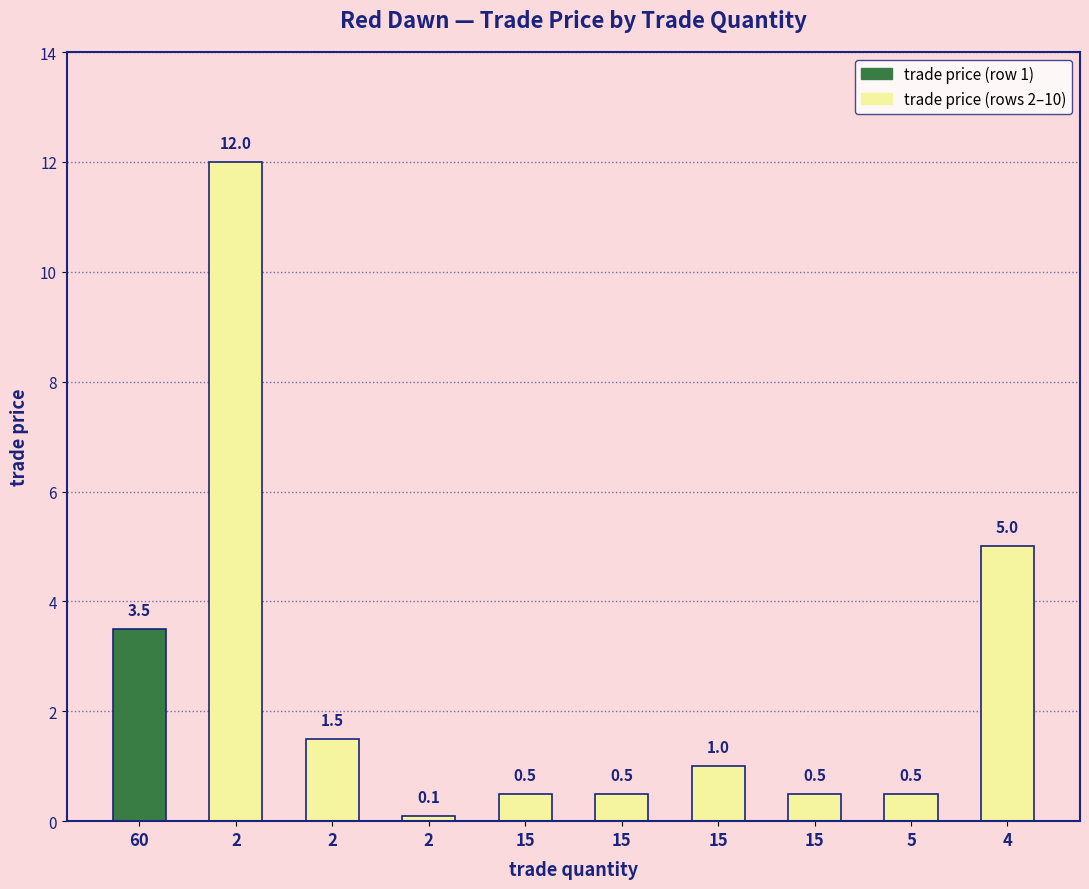

How many values are below 1?

5